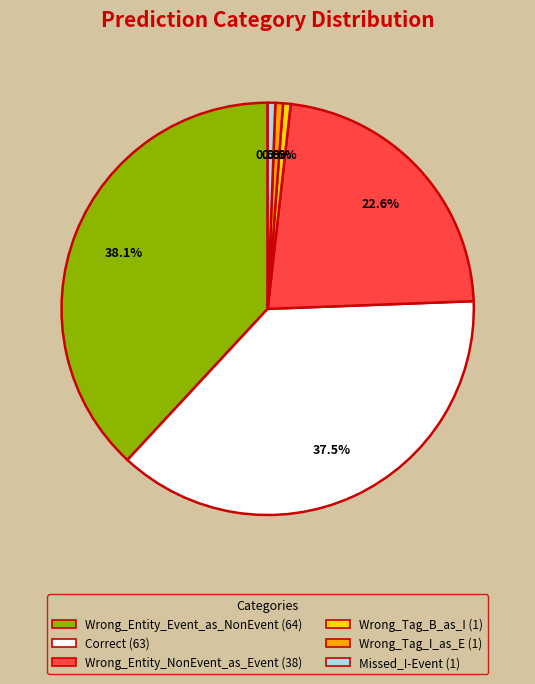

Which category has the biggest portion of the pie?

Wrong_Entity_Event_as_NonEvent